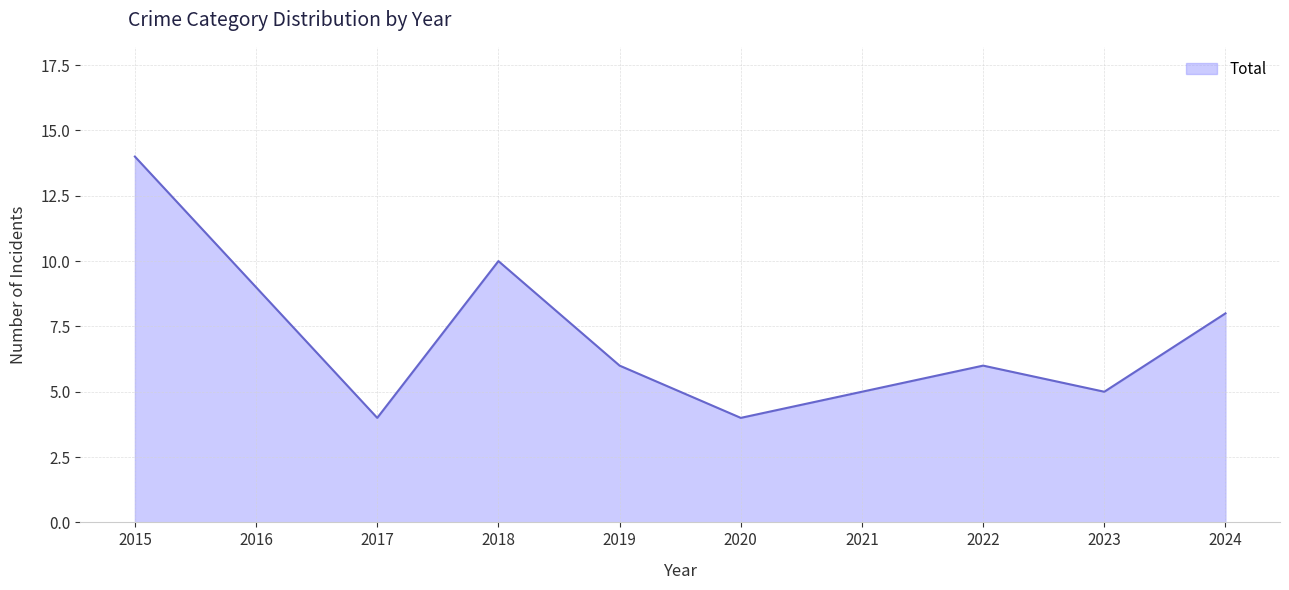

What is the change in value from 2017 to 2021?

+1